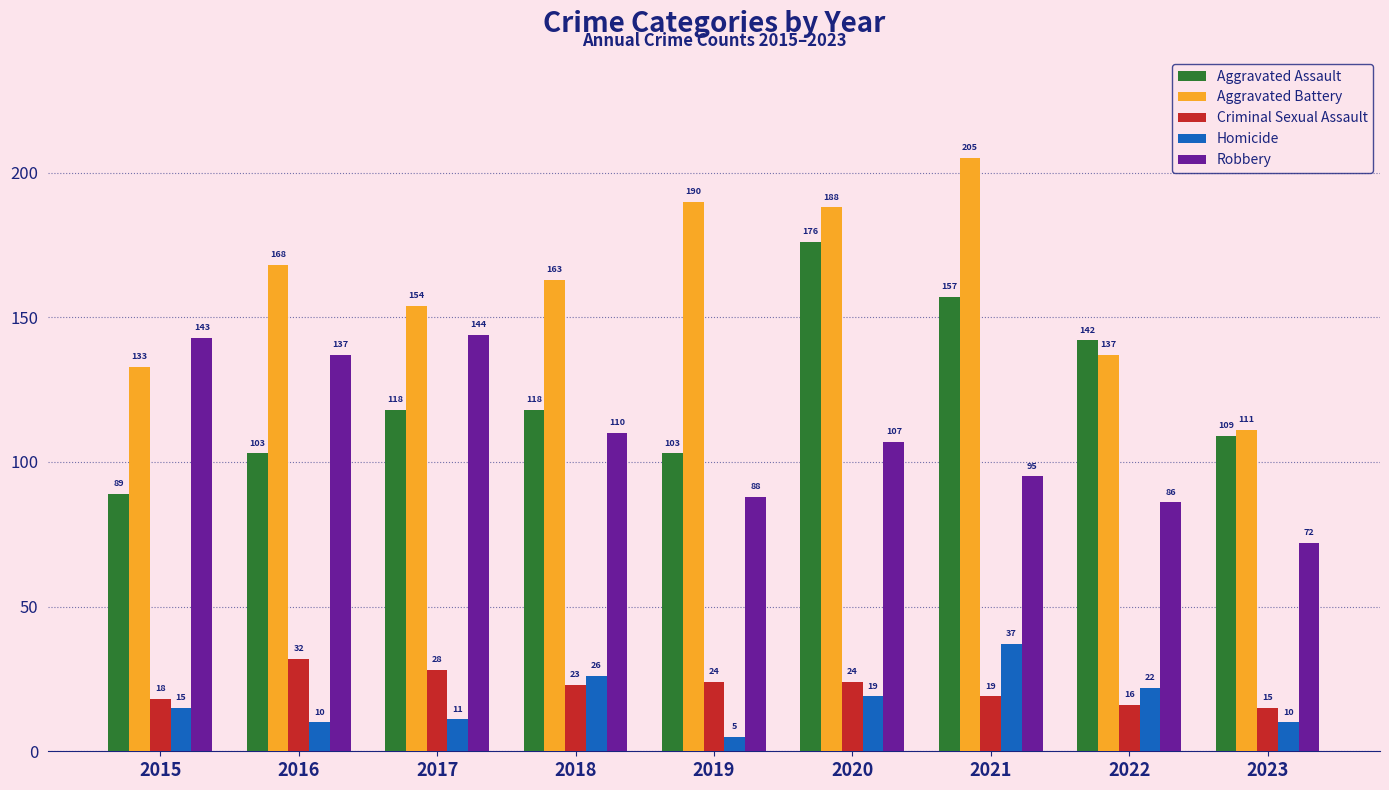

Rank the series at 2017 from highest to lowest value.

Aggravated Battery, Robbery, Aggravated Assault, Criminal Sexual Assault, Homicide